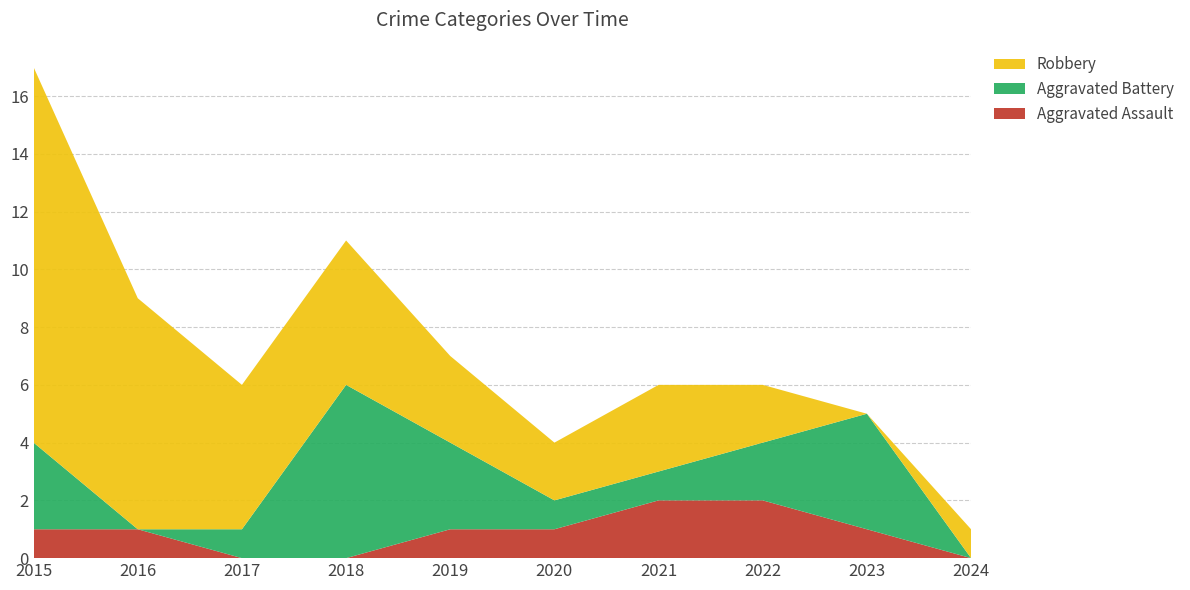

Reading right to left, what are all the values shown in this chart?

Aggravated Assault: 2024=0	2023=1	2022=2	2021=2	2020=1	2019=1	2018=0	2017=0	2016=1	2015=1
Aggravated Battery: 2024=0	2023=4	2022=2	2021=1	2020=1	2019=3	2018=6	2017=1	2016=0	2015=3
Robbery: 2024=1	2023=0	2022=2	2021=3	2020=2	2019=3	2018=5	2017=5	2016=8	2015=13